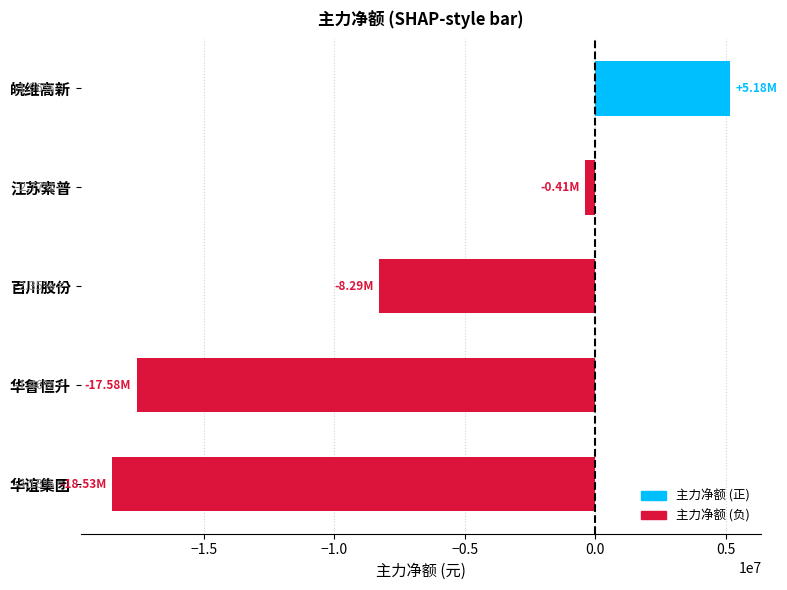

At which category does the chart reach its peak across all series?

皖维高新